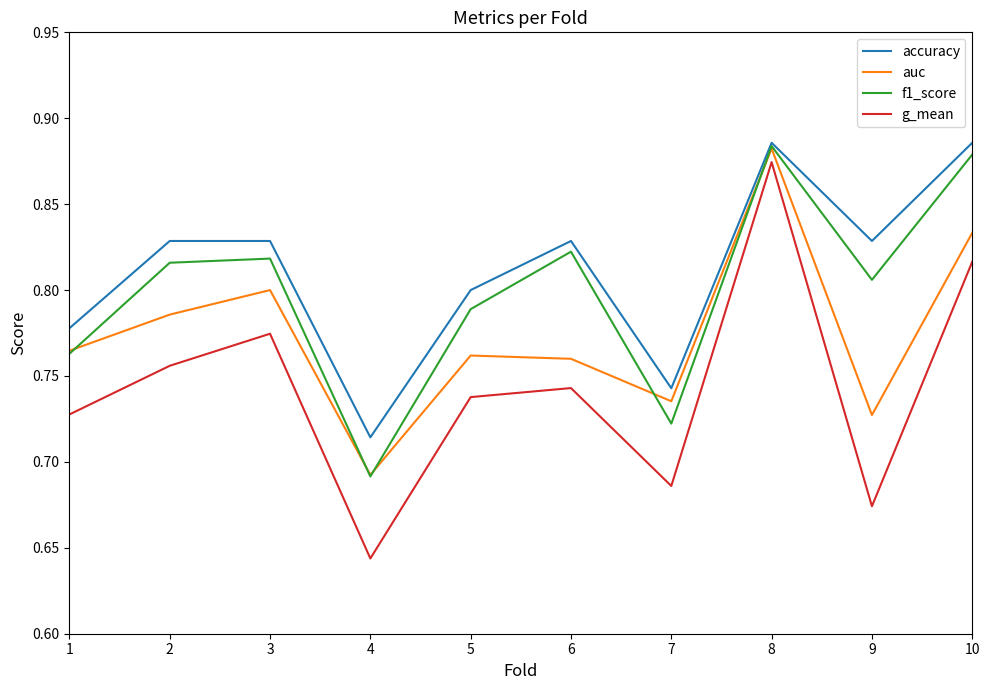

Which category has the lowest value in the f1_score series?

4